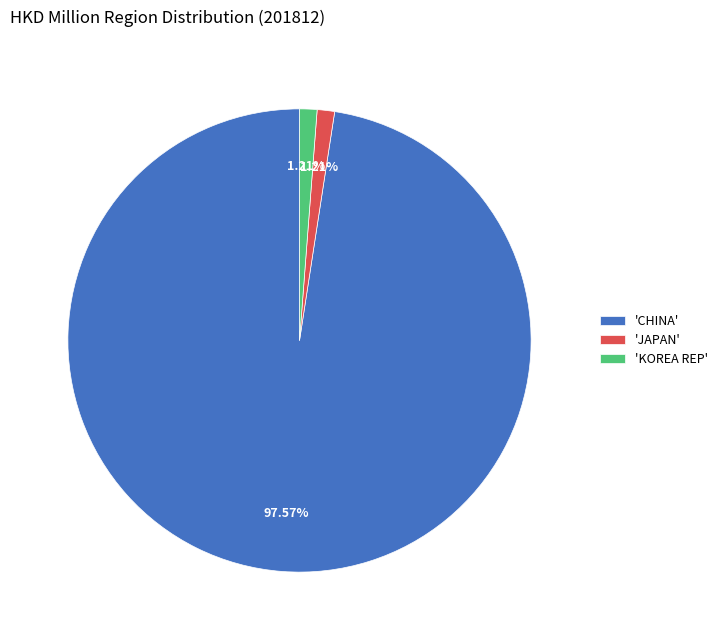

Is there a majority slice in this chart?

Yes